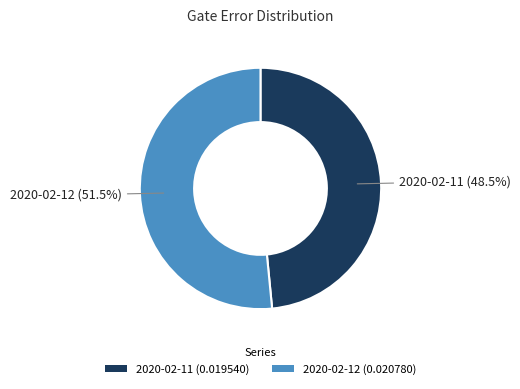

Which has a higher value, 2020-02-12 (0.020780) or 2020-02-11 (0.019540)?

2020-02-12 (0.020780)